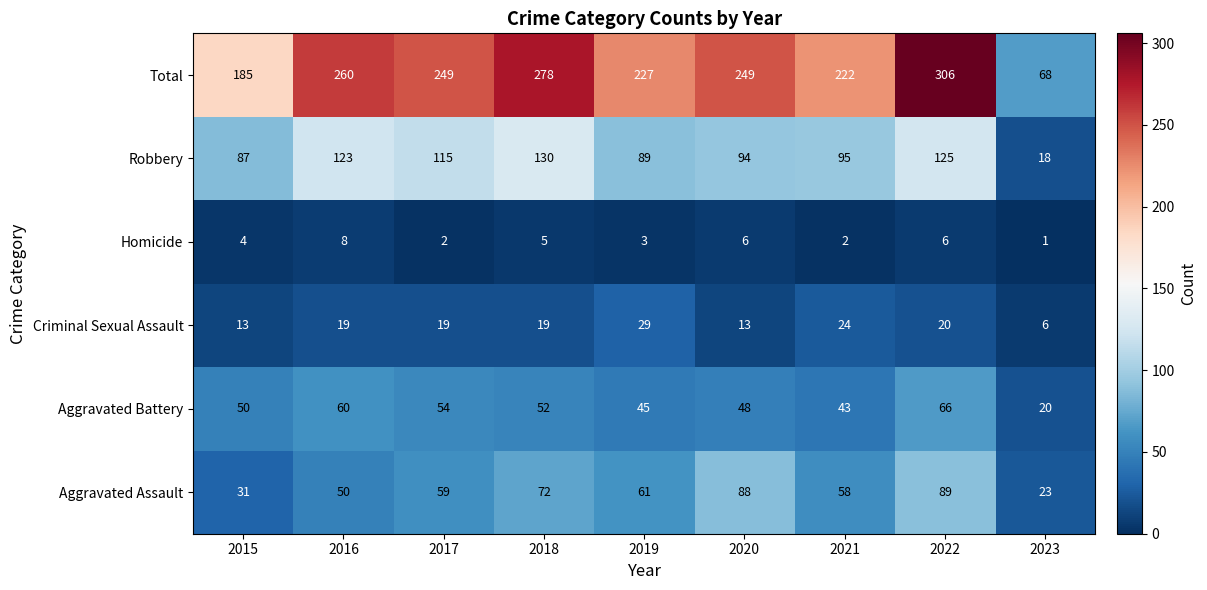

What is the sum of all Total values?

2044